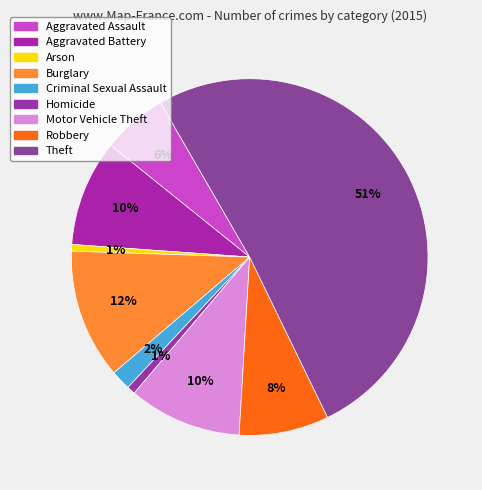

How many segments does this pie chart have?

9